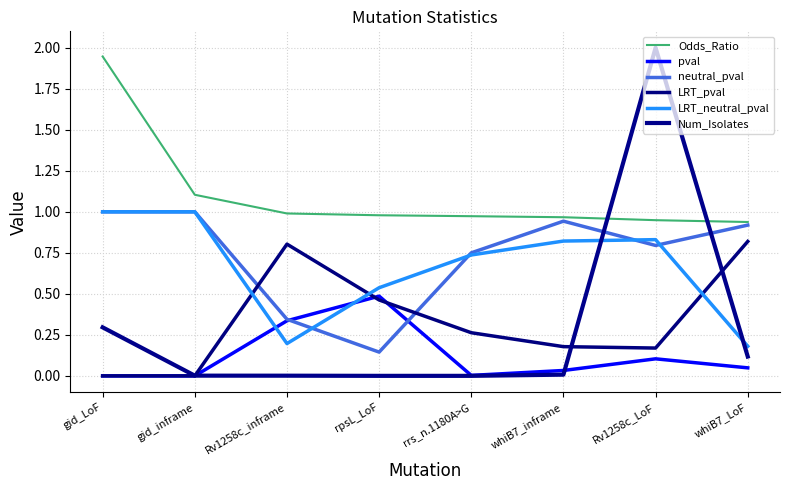

True or false: neutral_pval has more than 2 interior local peaks.

False